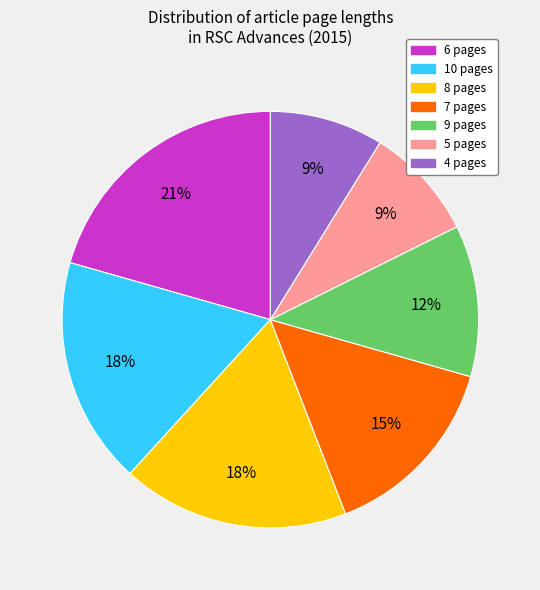

How many slices are in this pie chart?

7